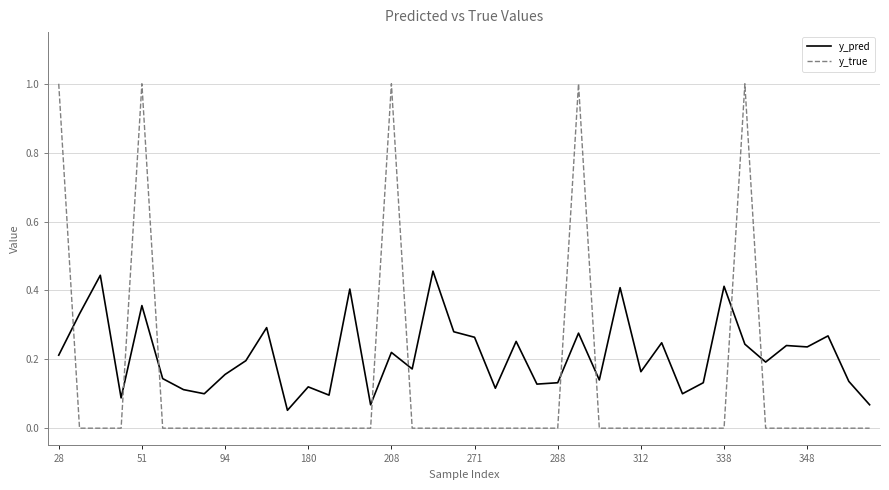

Which series has the largest total across all categories?

y_pred